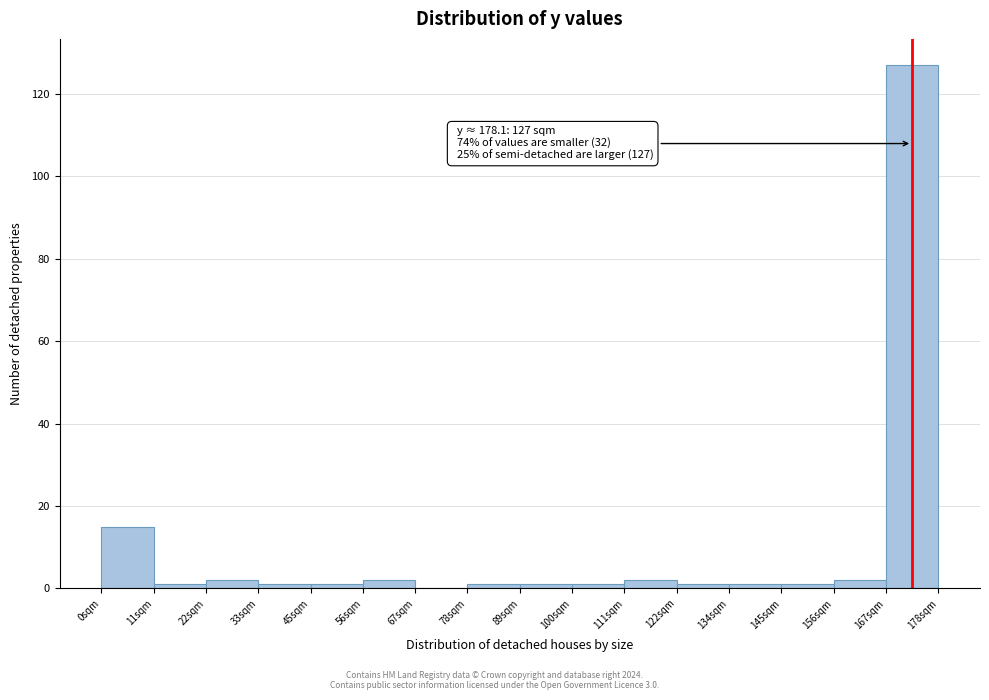

Over which range of the x-axis is the bar tallest?

166 to 178